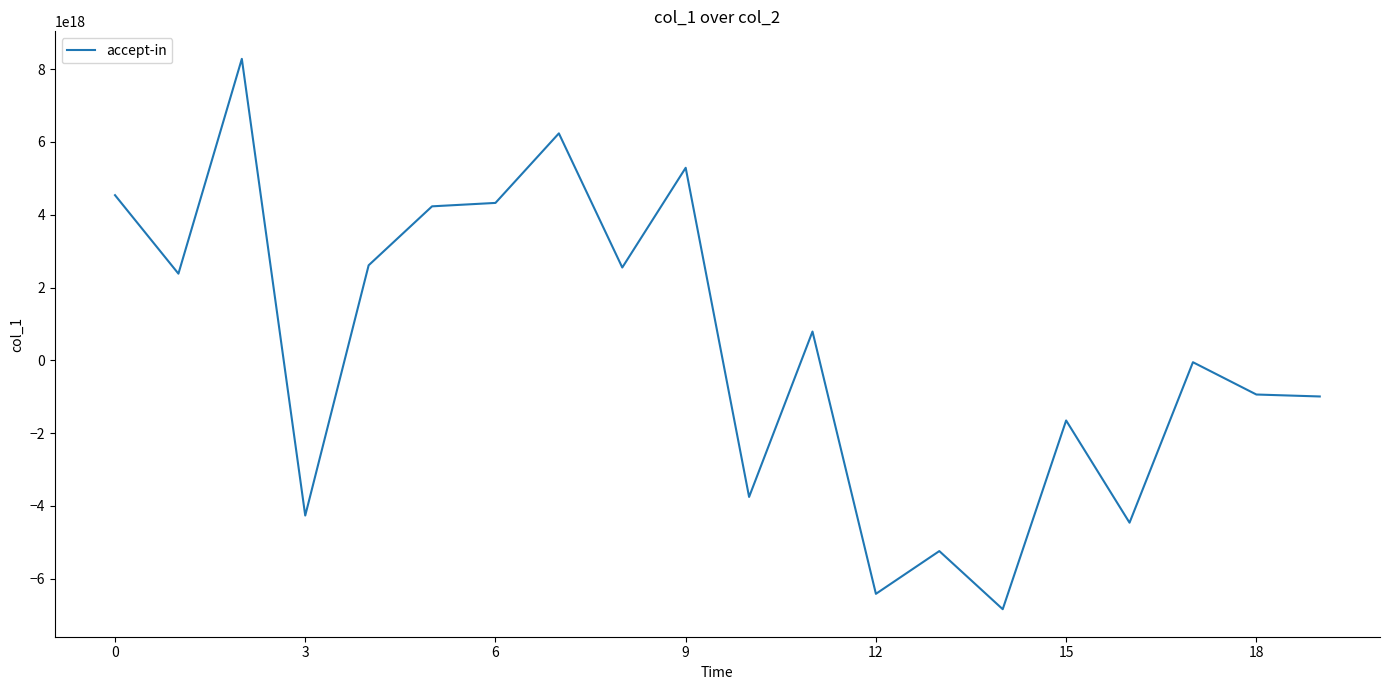

What is the value of the 17th point from the left?

-4461281552509285888